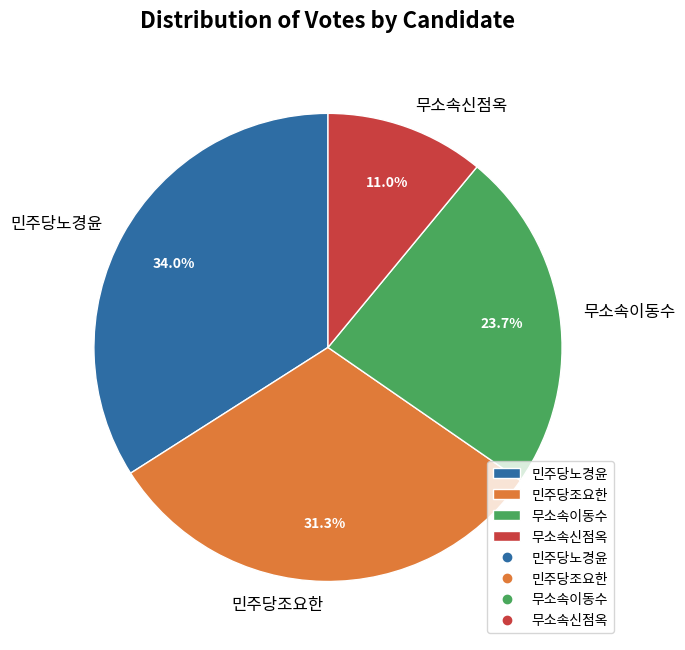

Does 무소속이동수 represent more than half of the total?

No